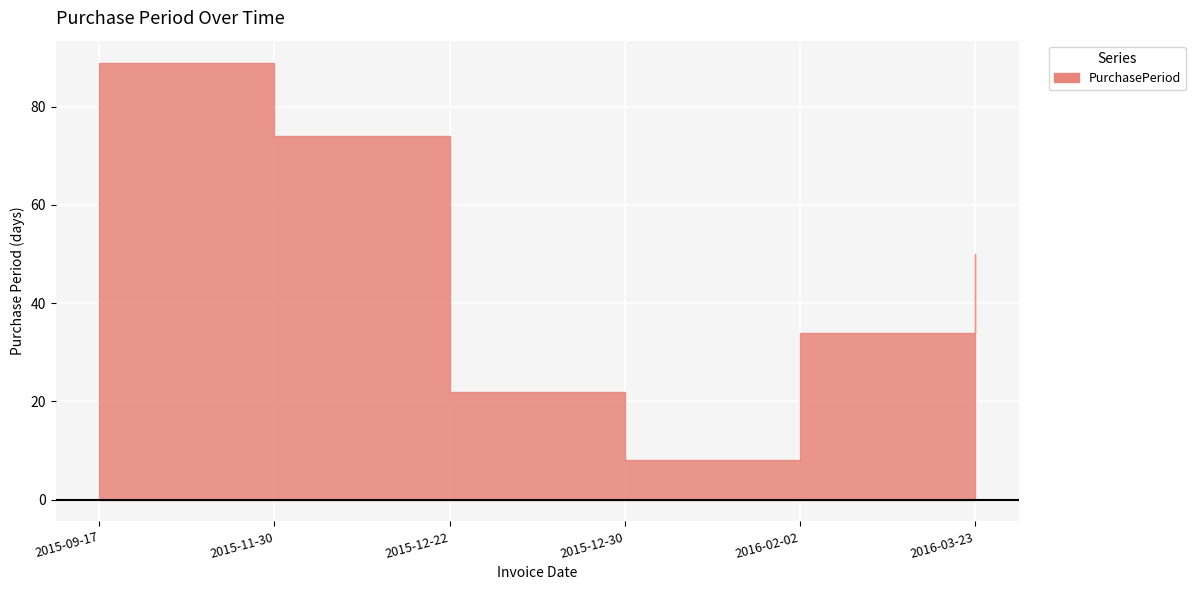

At which category does the chart reach its peak across all series?

2015-09-17